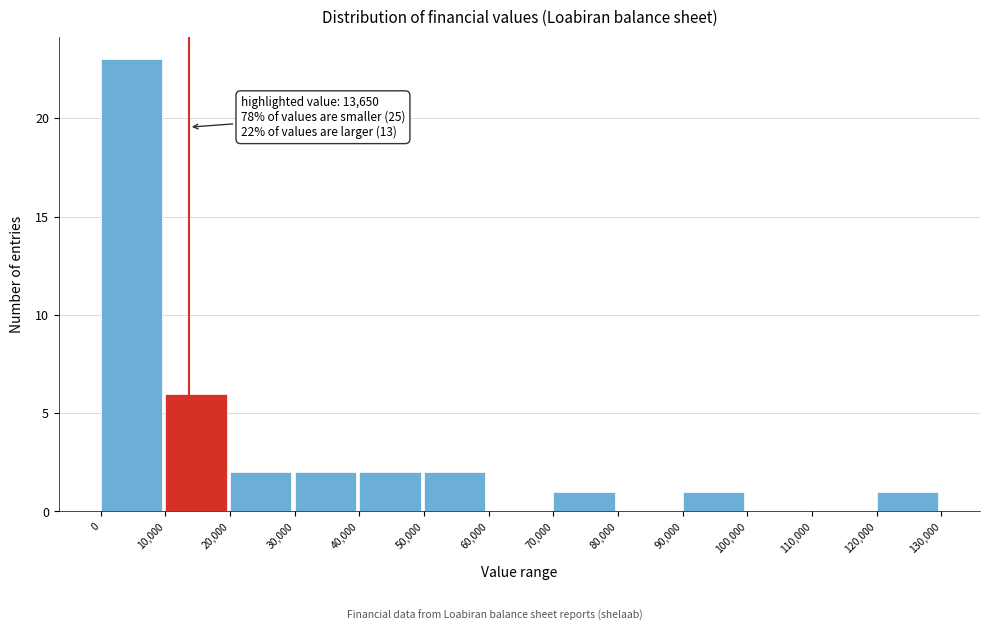

Over which range of the x-axis is the bar tallest?

0 to 10,000